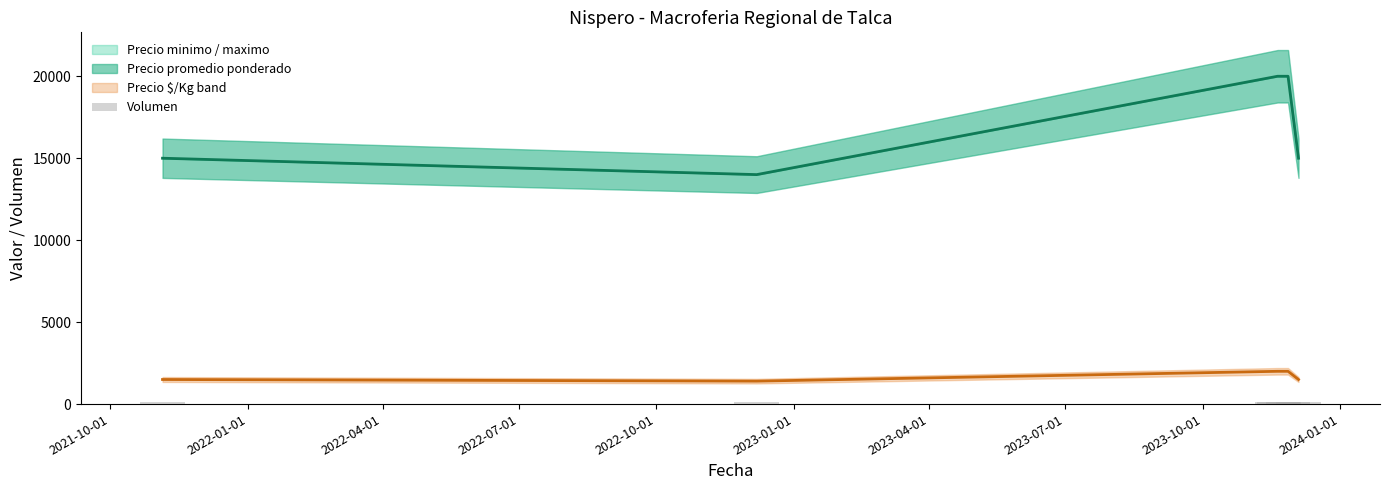

Reading right to left, what are all the values shown in this chart?

150	100	150	100	130	150